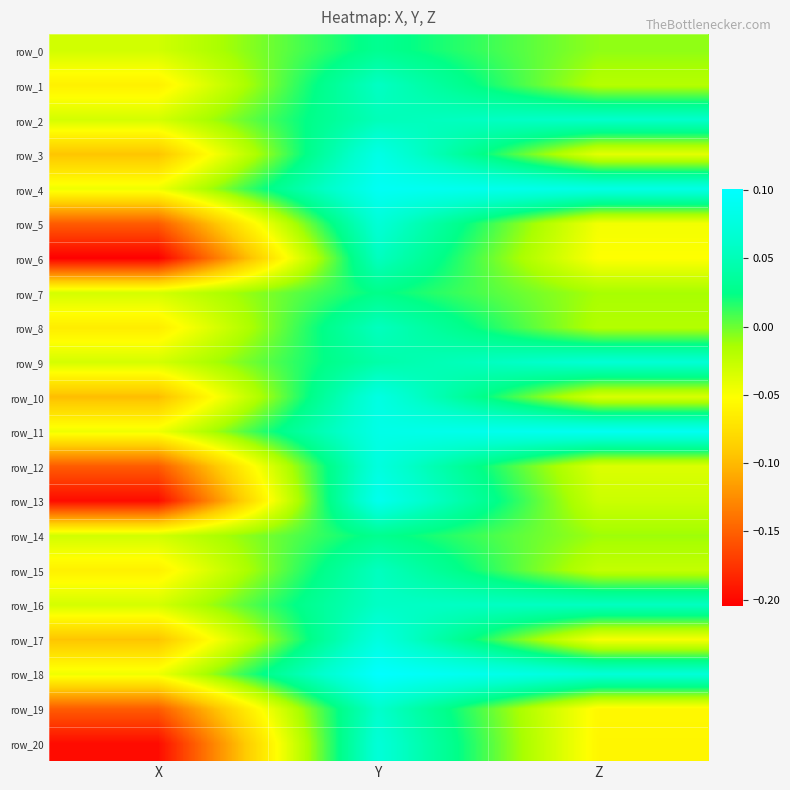

How many values in row_4 are below zero?

1